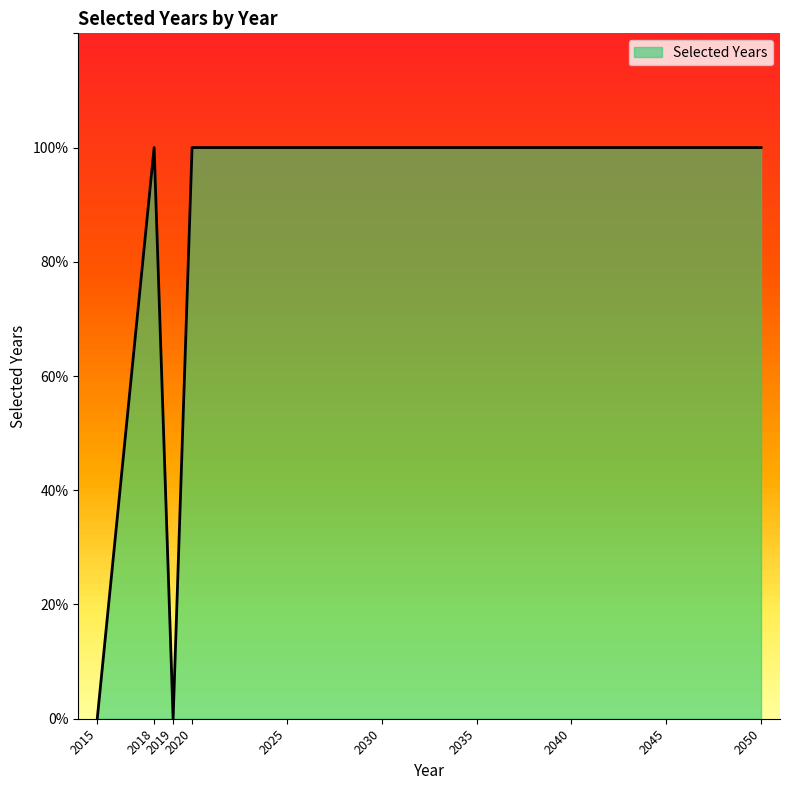

Count the values in the range 1 to 2.

8